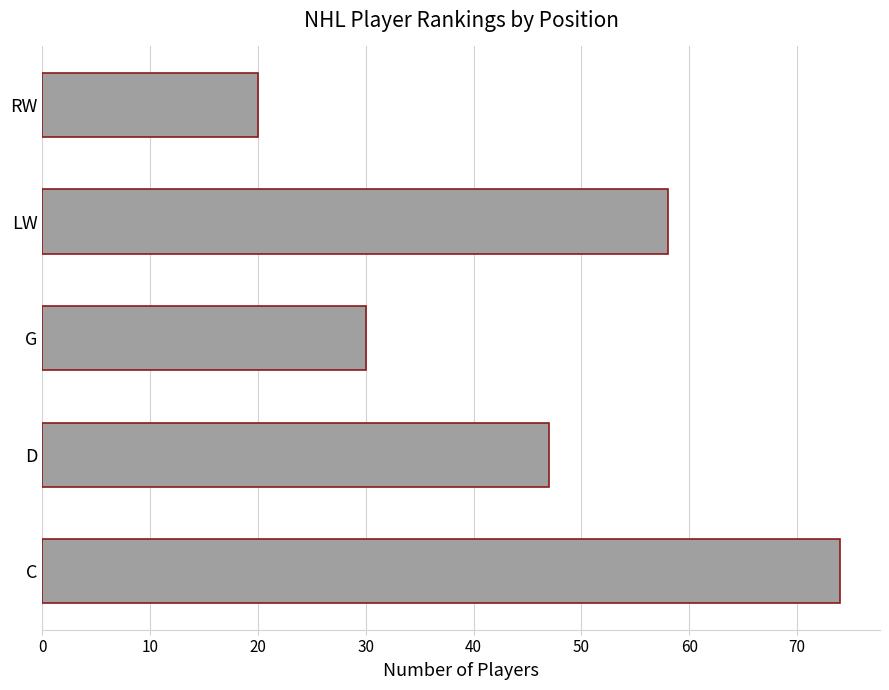

Reading top to bottom, extract all data points from this chart.

RW=20	LW=58	G=30	D=47	C=74